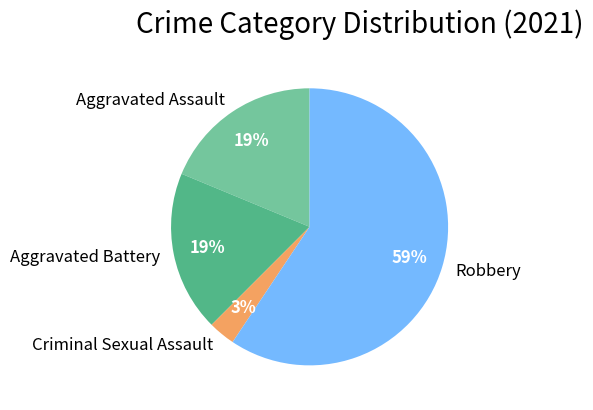

Does Aggravated Assault account for over 50% of the chart?

No